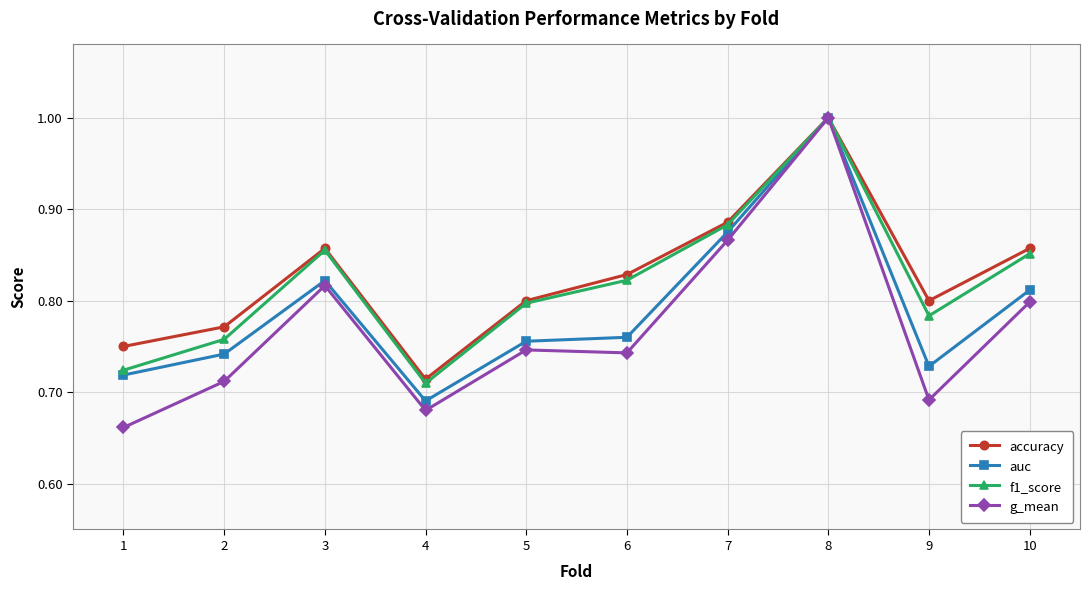

Which category has the lowest value across all series?

1